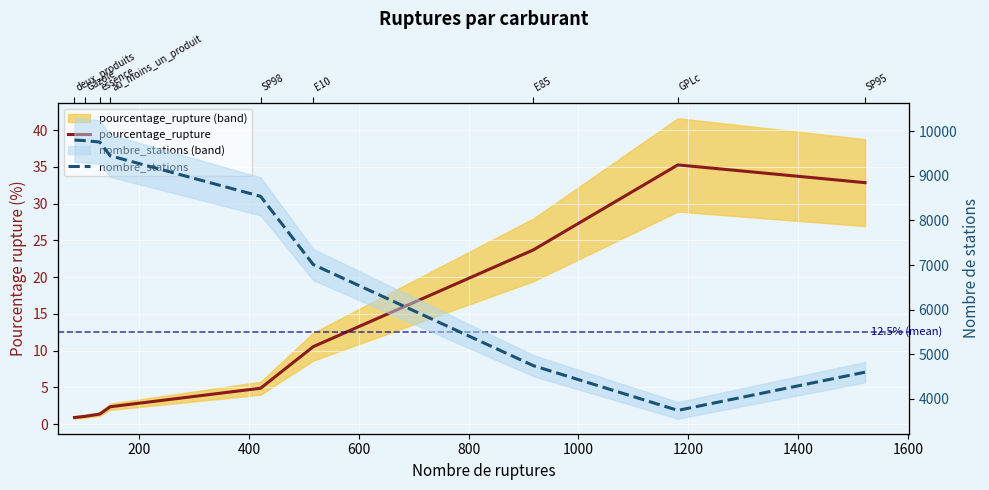

Is the value of pourcentage_rupture at 200 greater than the value of nombre_stations at 1000?

No